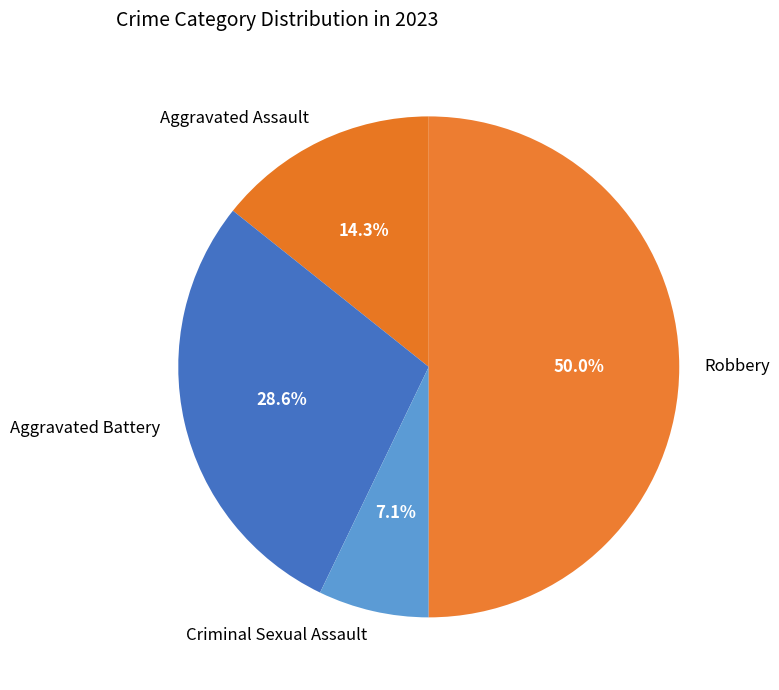

To the nearest percent, what is the average slice percentage?

25%